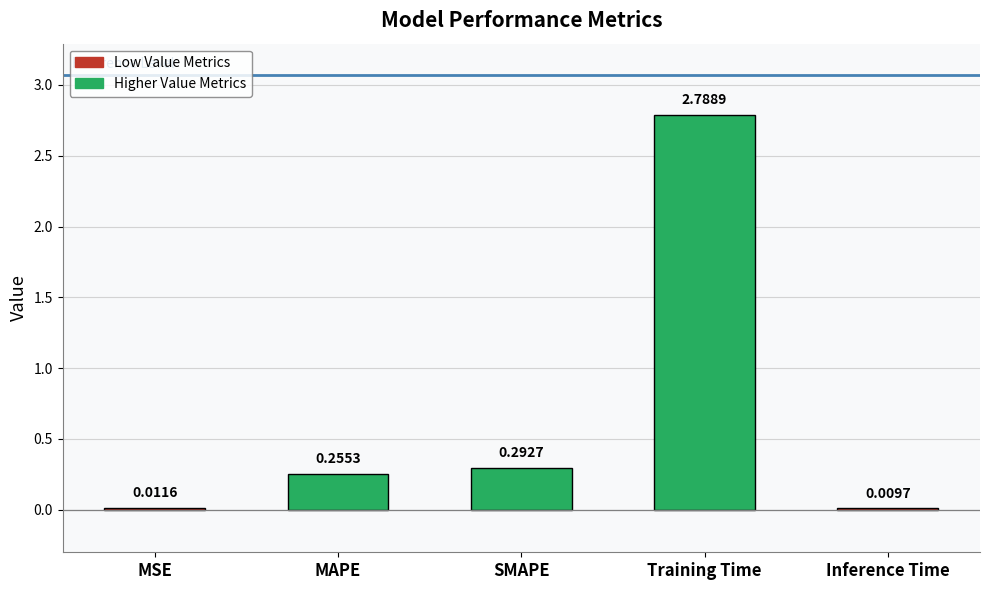

Where is the data nearest to the value 1?

SMAPE